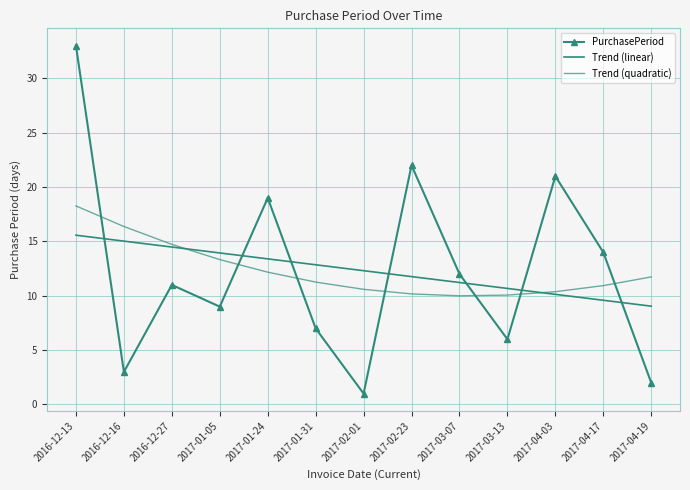

Is the value of Trend (linear) at 2017-02-23 greater than the value of Trend (quadratic) at 2016-12-16?

No